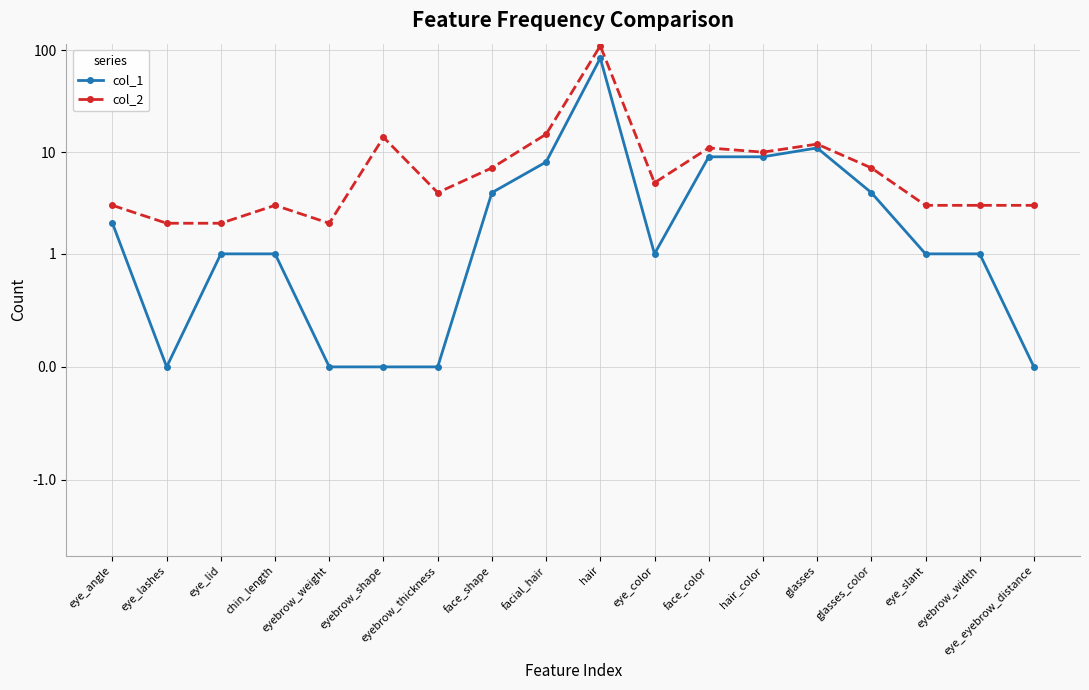

The col_1 series shows -30 at eye_eyebrow_distance. True or false?

False